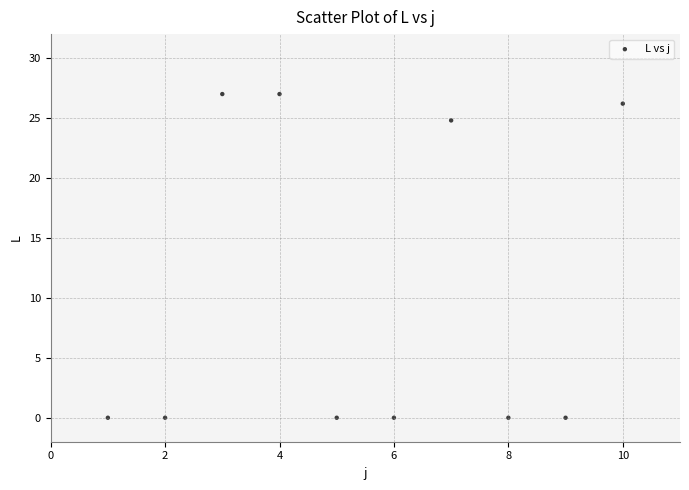

What is the average X value?

5.5